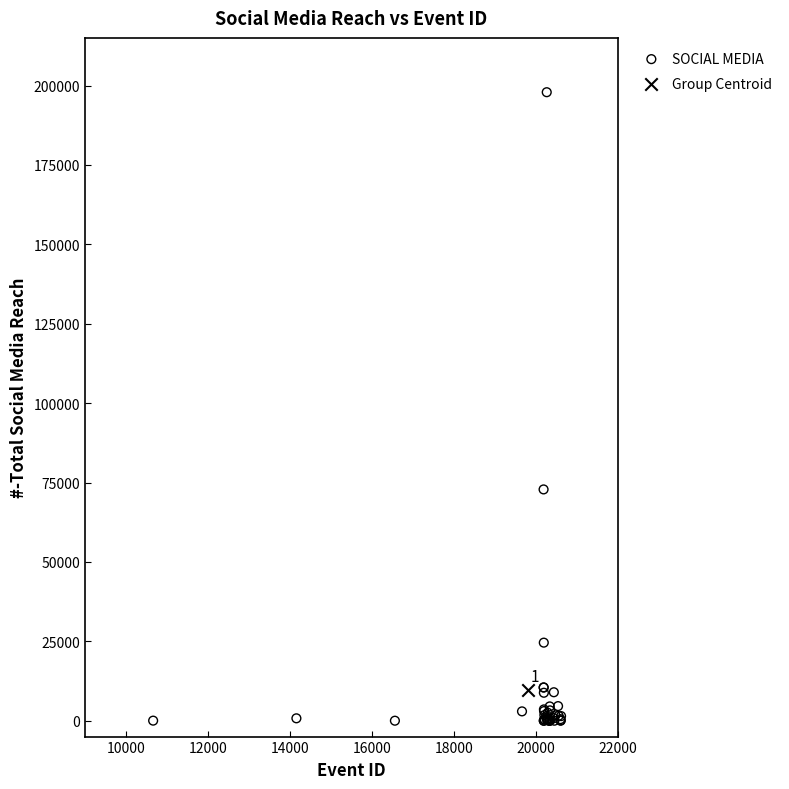

What are all the series names shown in the legend?

SOCIAL MEDIA, Group Centroid